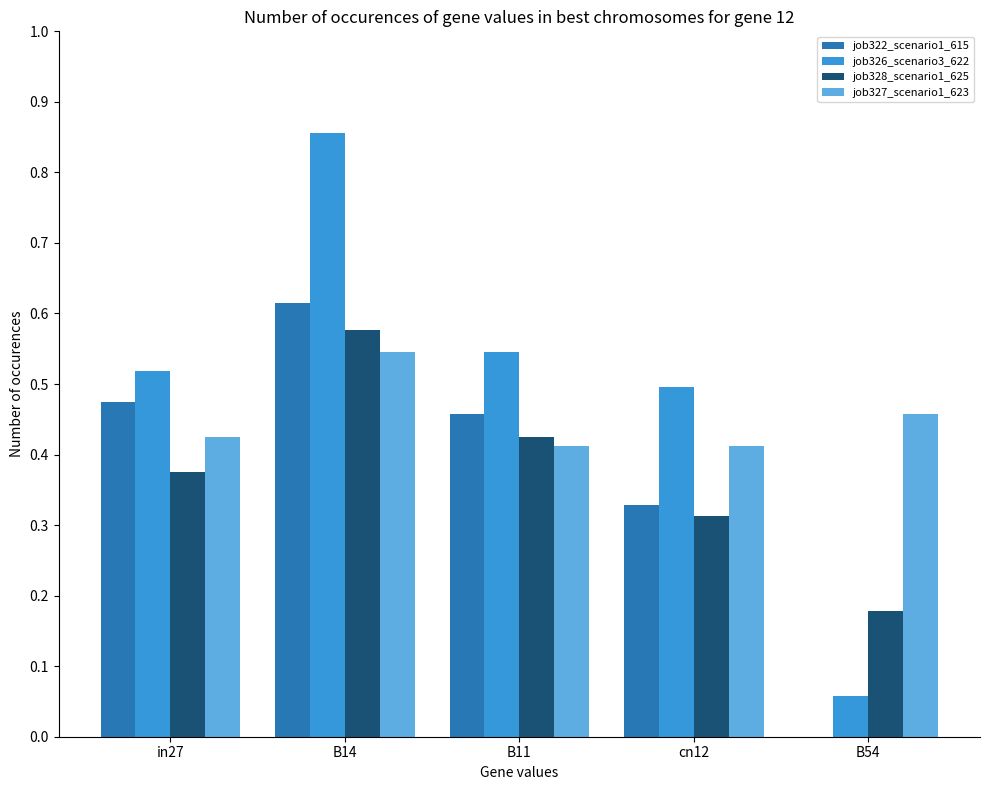

Which category has the highest value across all series?

B14